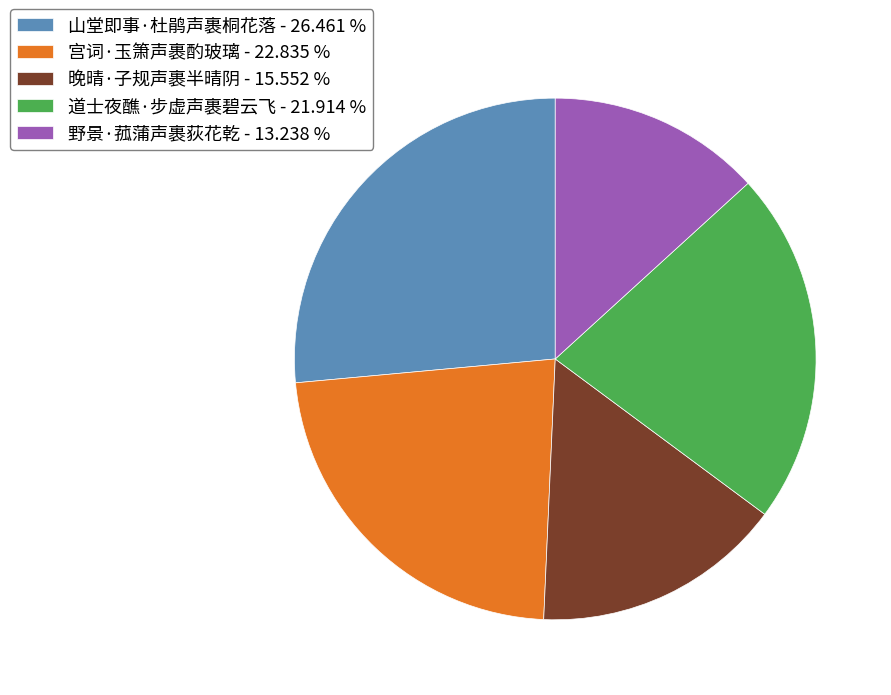

Combined, do 山堂即事·杜鹃声裹桐花落 - 26.461 % and 野景·菰蒲声裹荻花乾 - 13.238 % account for over 50%?

No